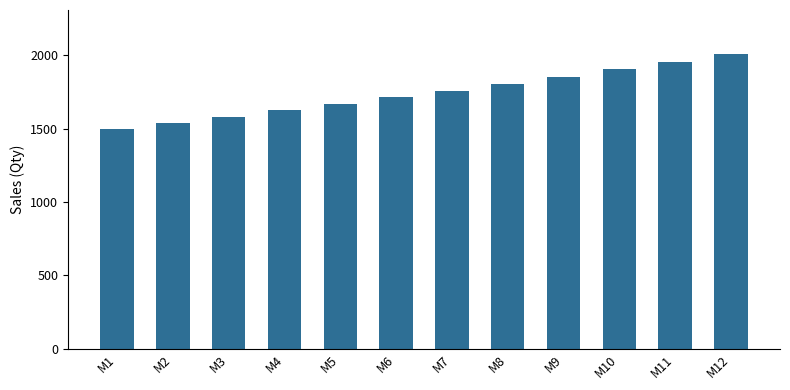

Does the chart contain stacked bars?

No